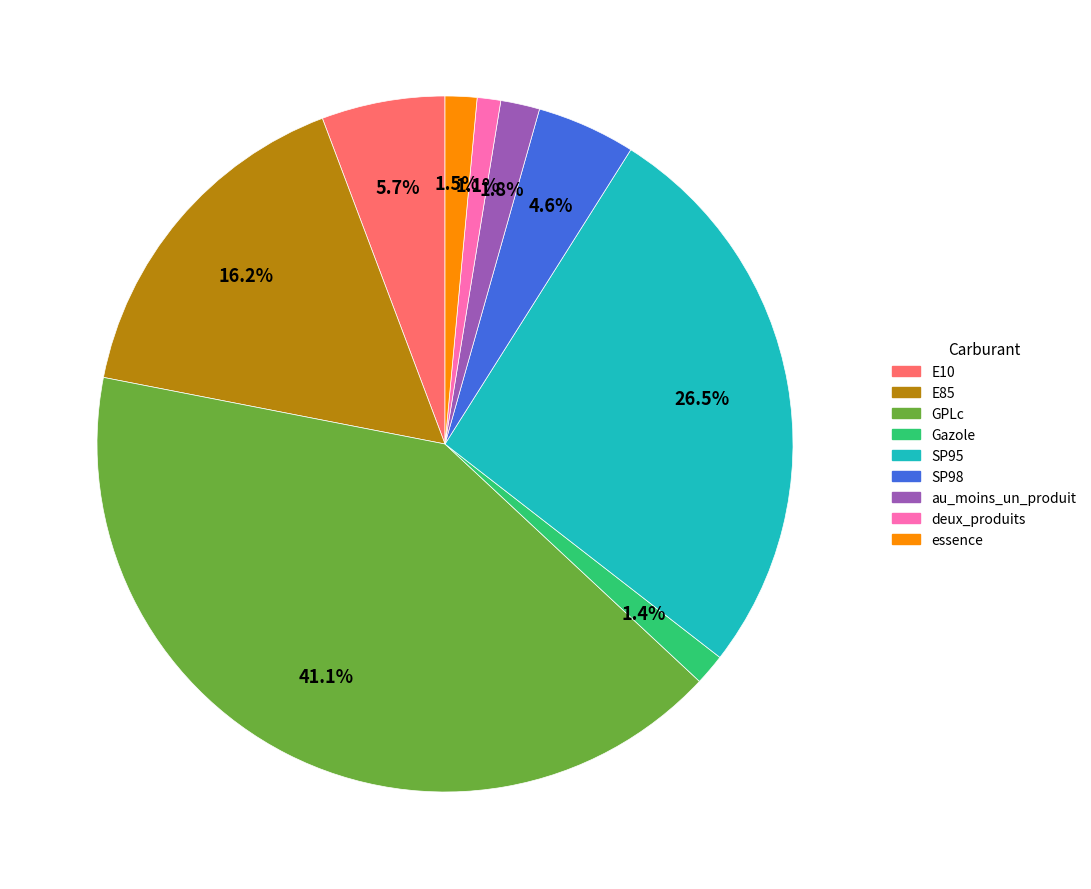

What percentage do E10 and E85 together represent?

21.9%